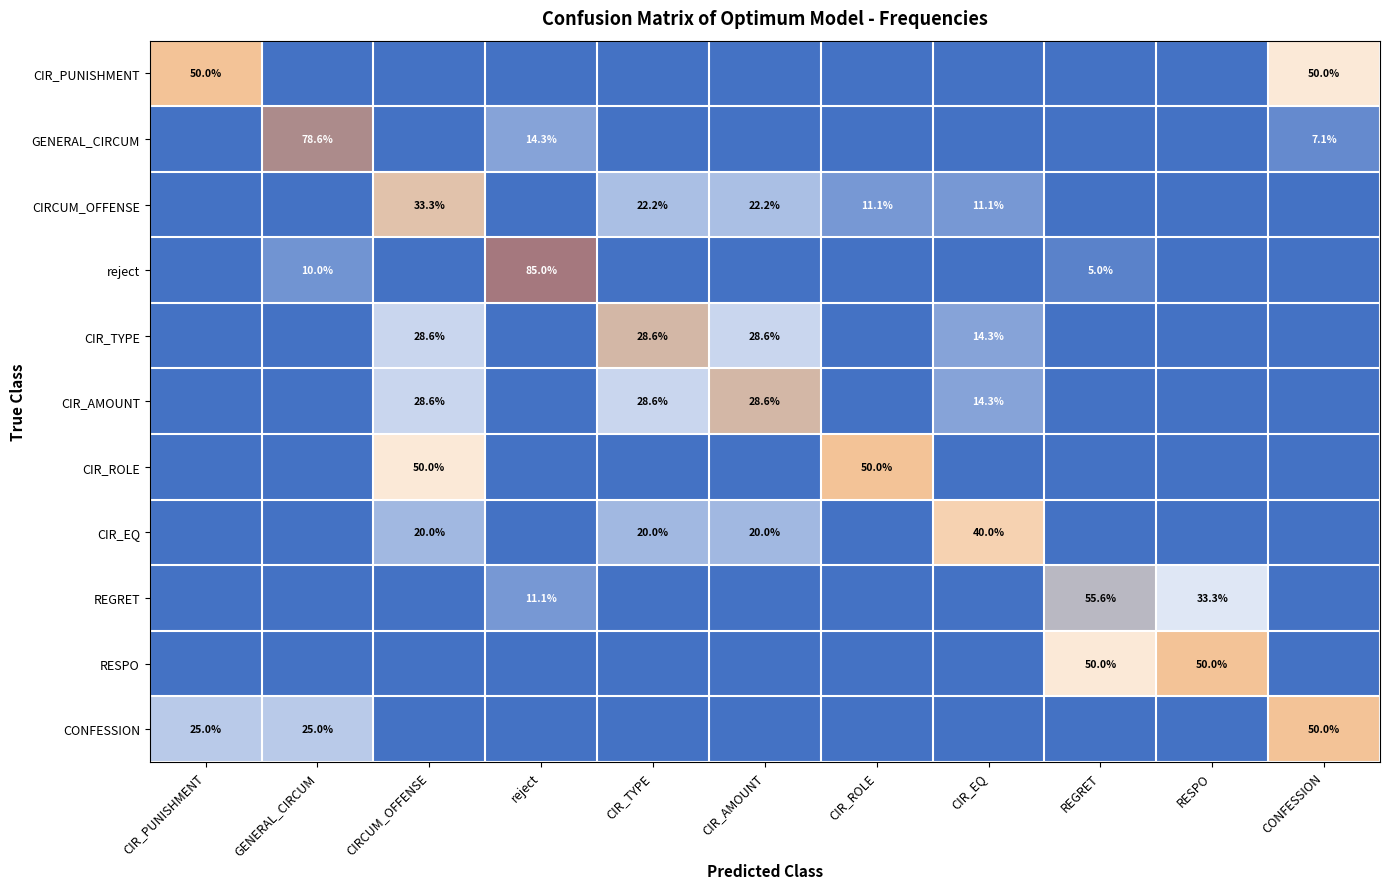

Is it true that REGRET equals 33.3 at RESPO?

True